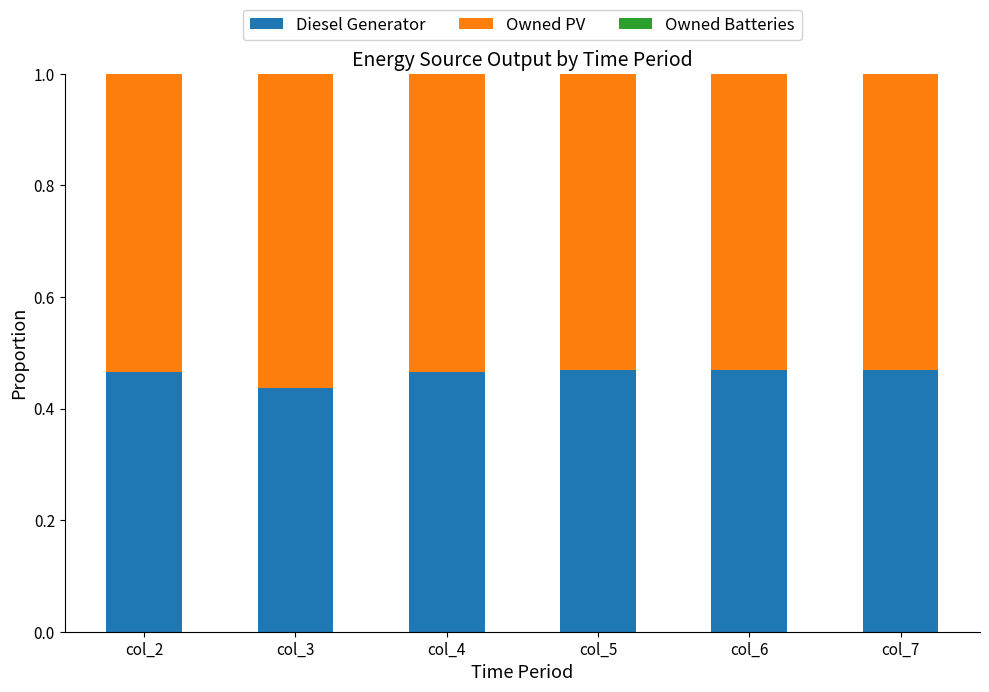

At which label does Diesel Generator reach its minimum?

col_3